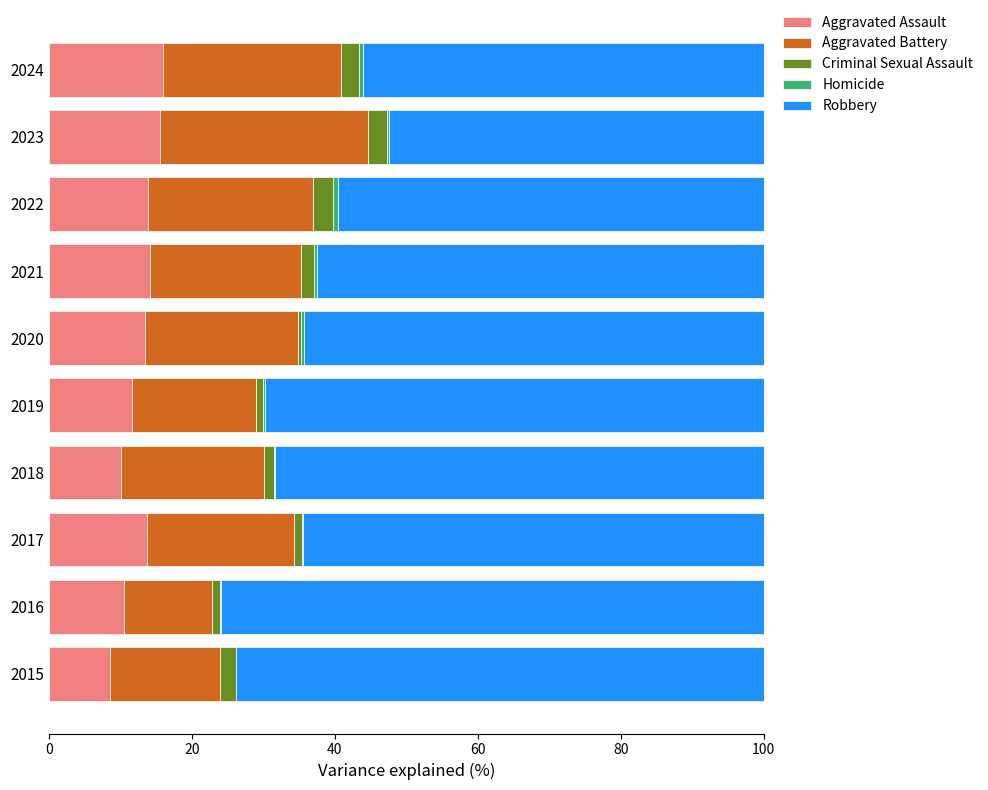

Is it true that Aggravated Assault equals 13.4 at 2020?

True